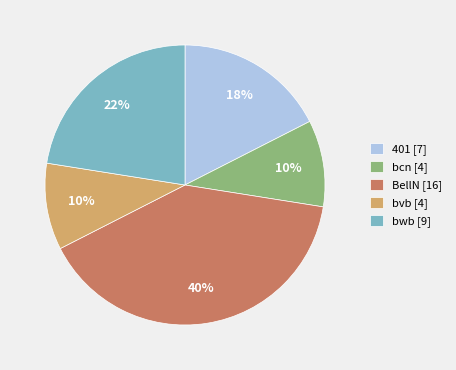

Do BellN [16] and 401 [7] together represent more than half of the pie?

Yes